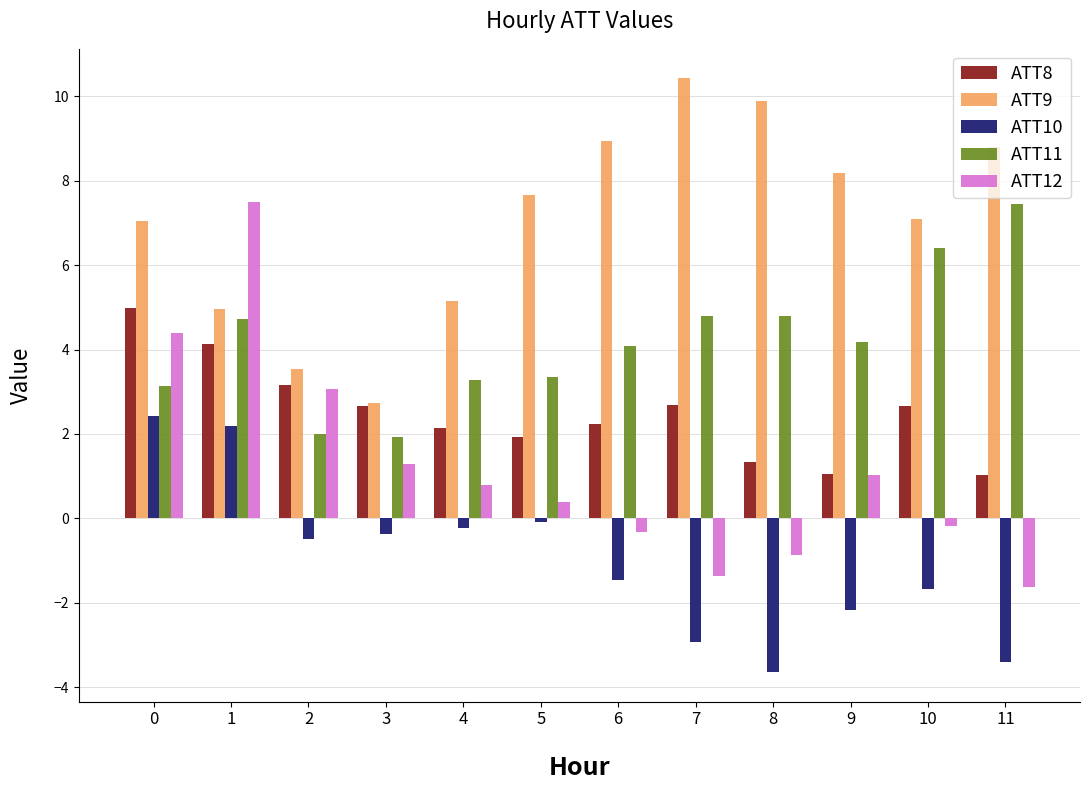

True or false: ATT11 has a value of 7.4 at 11.

True